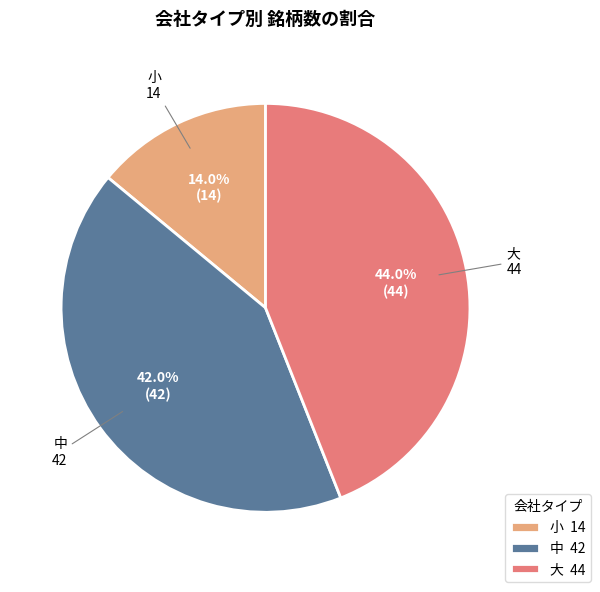

Which has a higher value, 大 or 小?

大